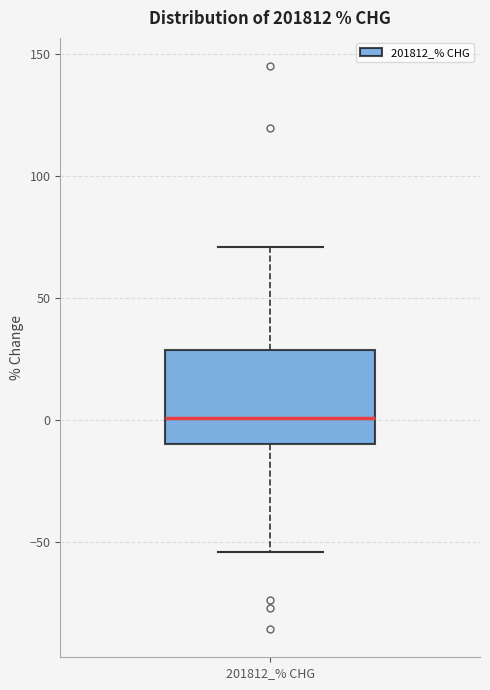

Transcribe this box plot: give where the median line is, the range the box spans, and where the two whiskers end, as read against the y-axis. The values are not printed on the chart, so give them approximately, as read against the axis.

median 0, box -10 to 30, whiskers -55 to 70